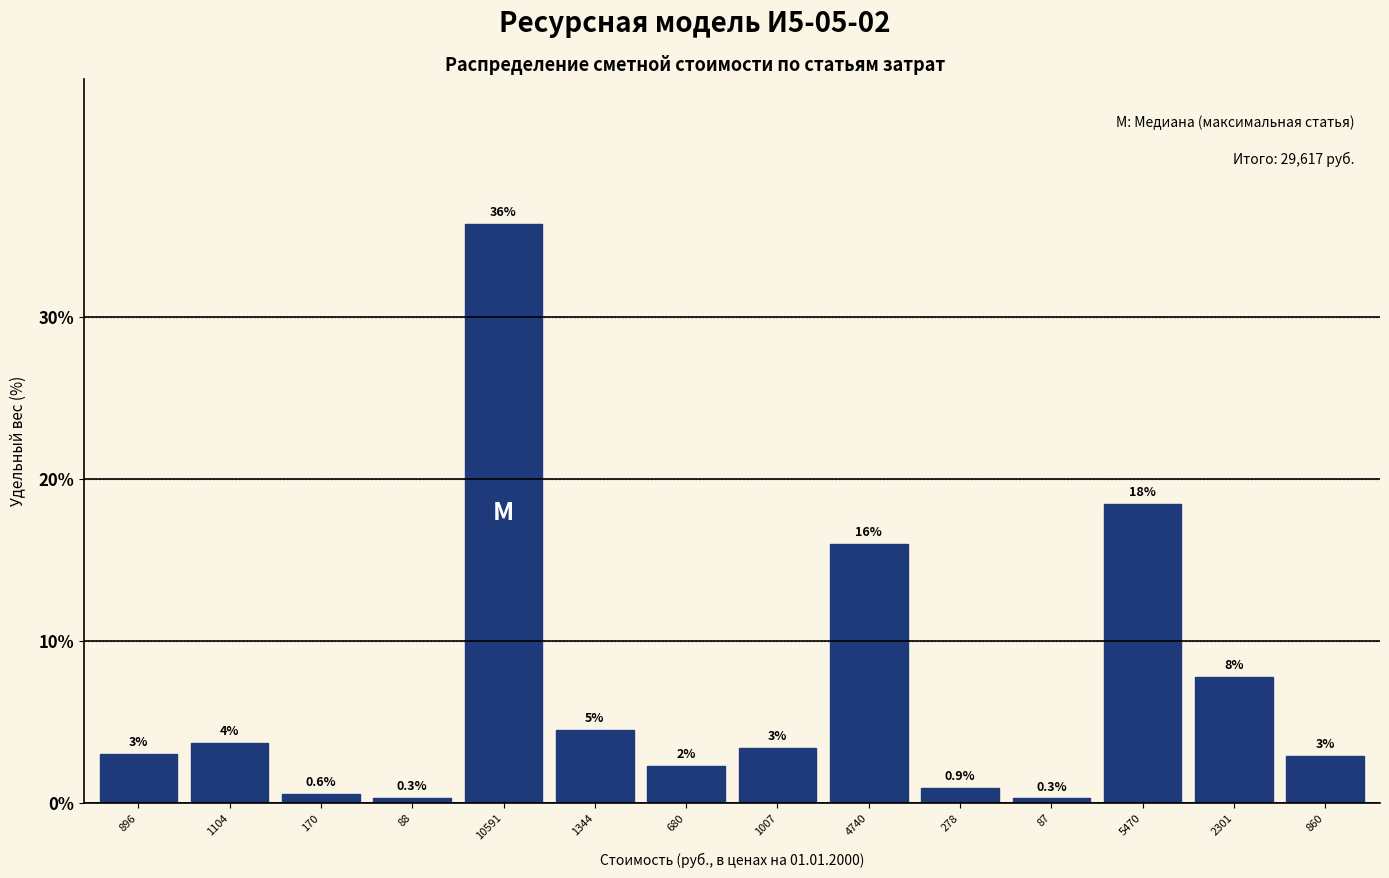

What is the maximum value shown in the chart?

35.8